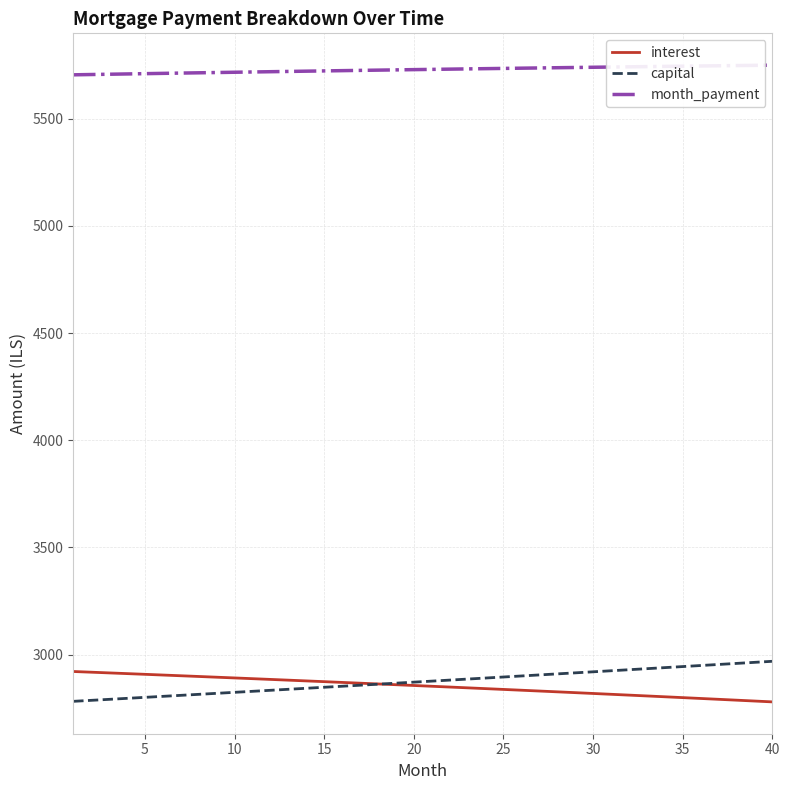

Which series has the largest total across all categories?

month_payment